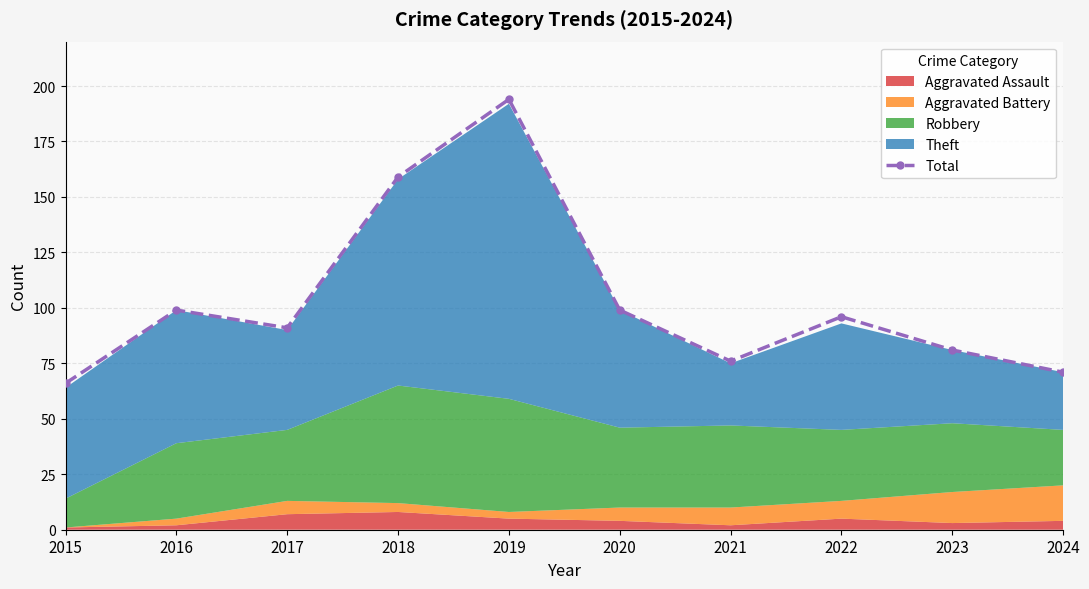

Which category has the lowest value across all series?

2015